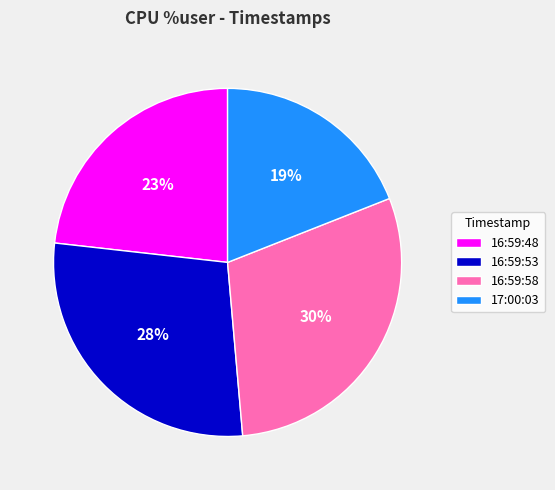

What percentage is the 16:59:58 slice, to the nearest percent?

30%